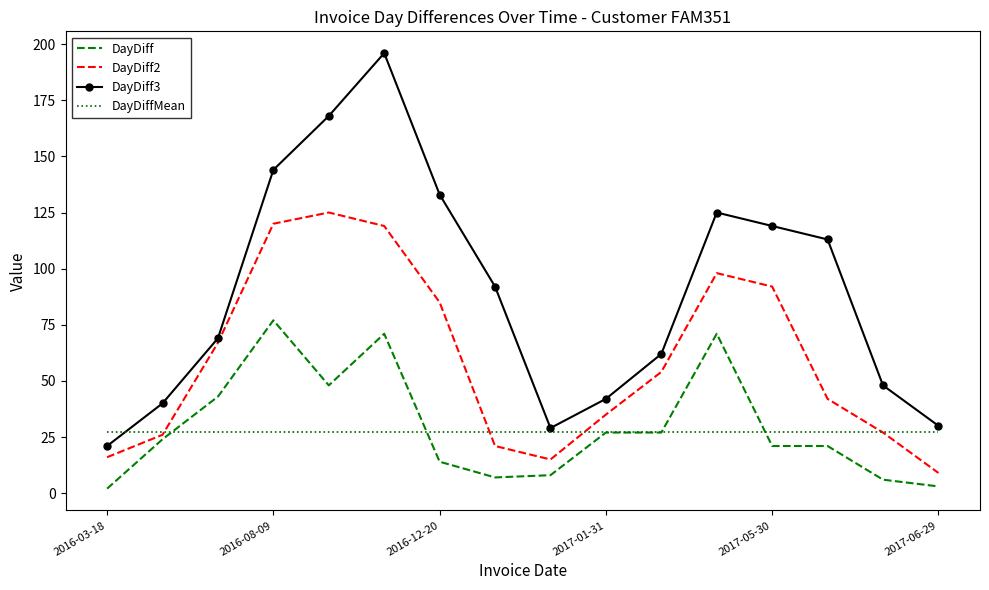

Count the number of data series in this chart.

4